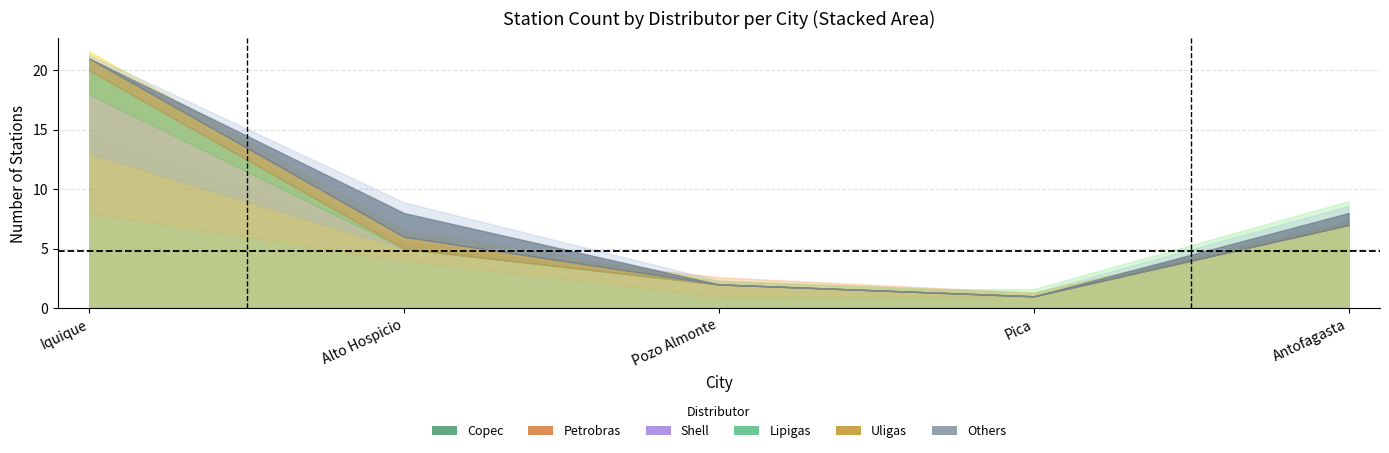

How many lines are shown in the chart?

6